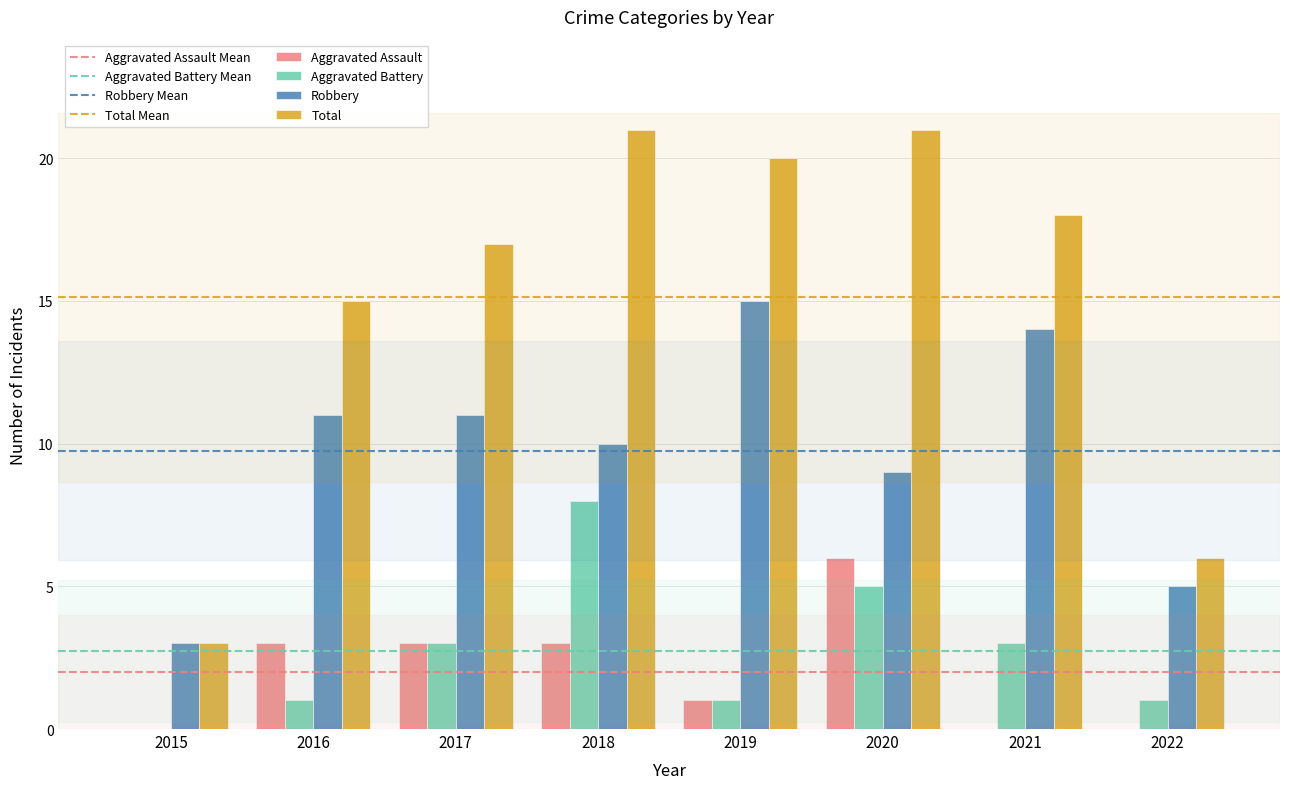

Count the number of data series in this chart.

4